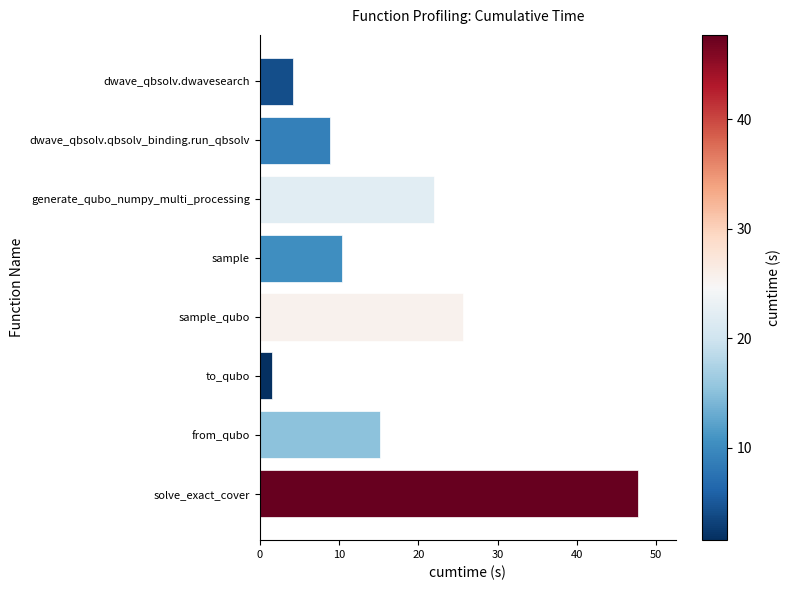

Reading top to bottom, what are all the values shown in this chart?

4.2	8.8	22.0	10.4	25.7	1.6	15.2	47.7